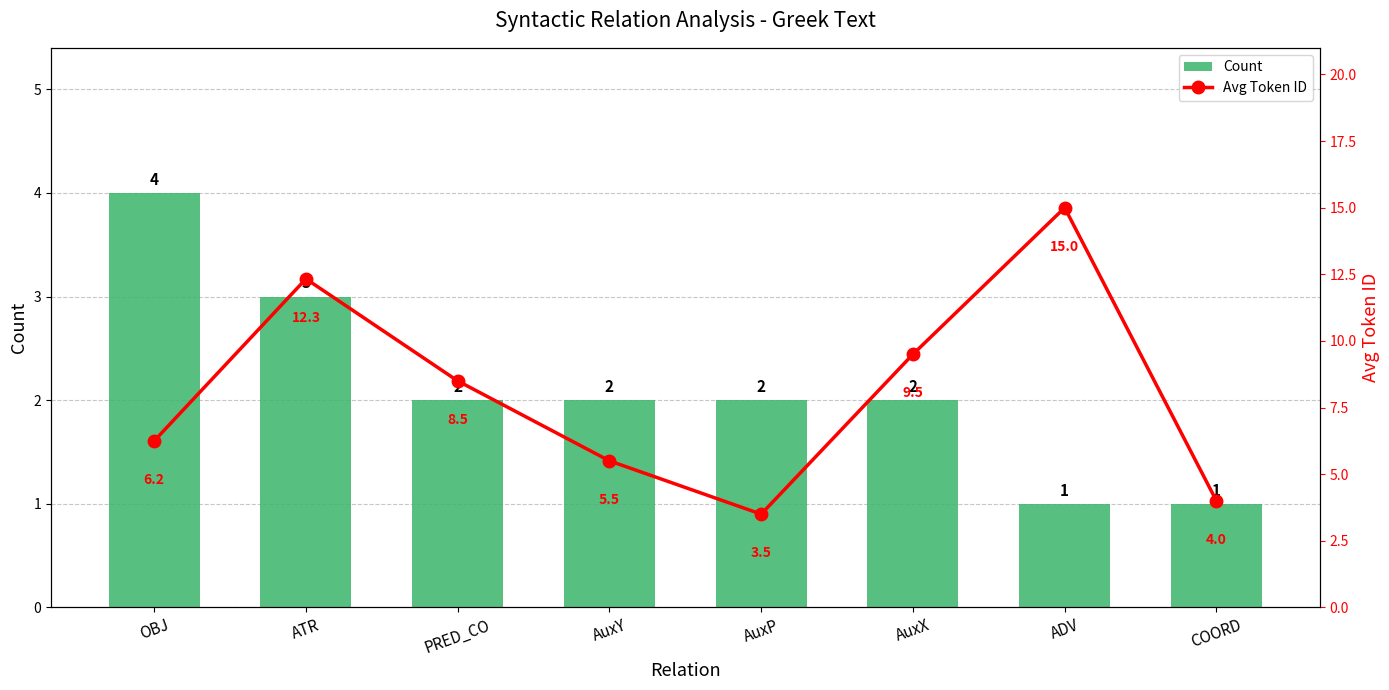

At which category is the sum across all series the highest?

ADV